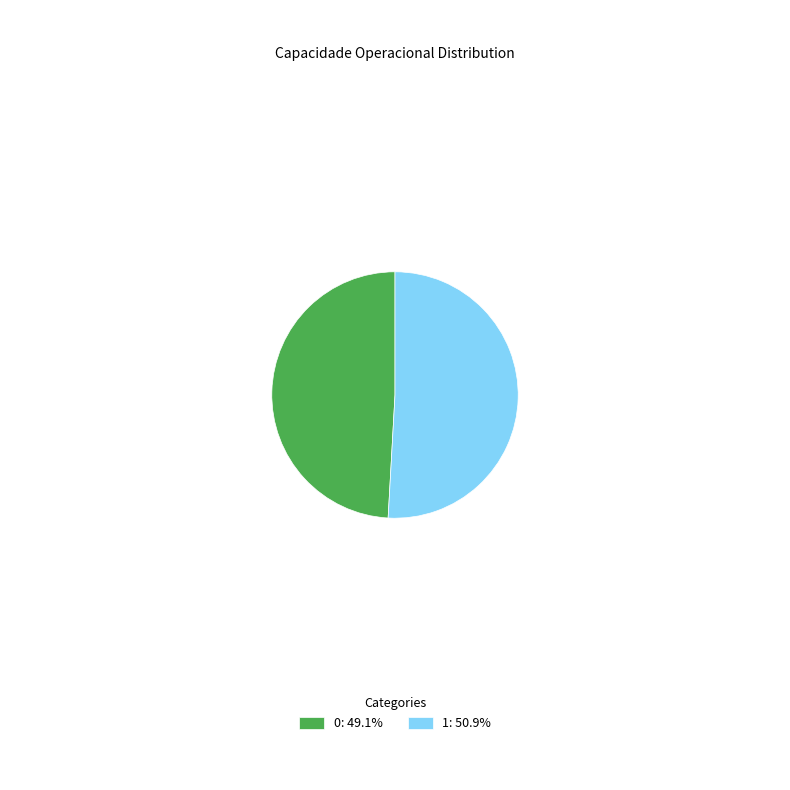

Combined, do 0: 49.1% and 1: 50.9% account for over 50%?

Yes